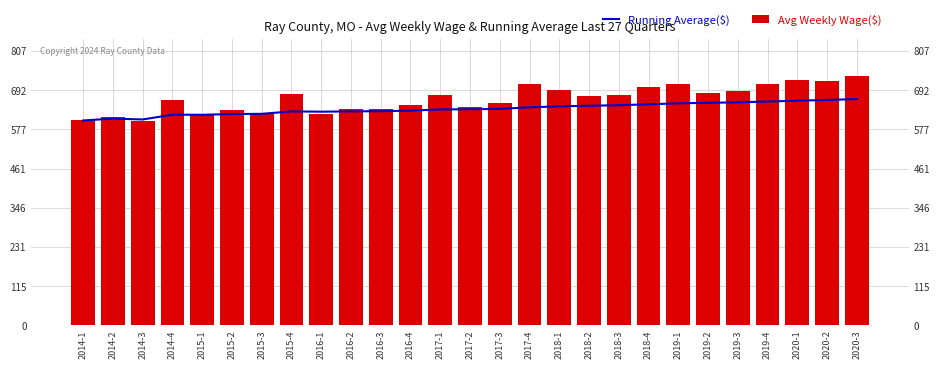

Which category has the lowest value across all series?

2014-3